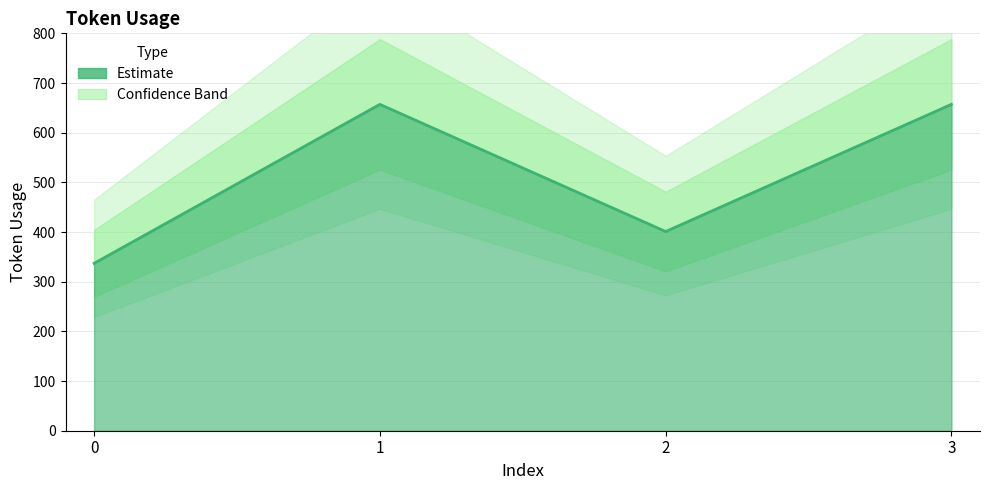

List the labels in order of value, smallest first.

0, 2, 1, 3